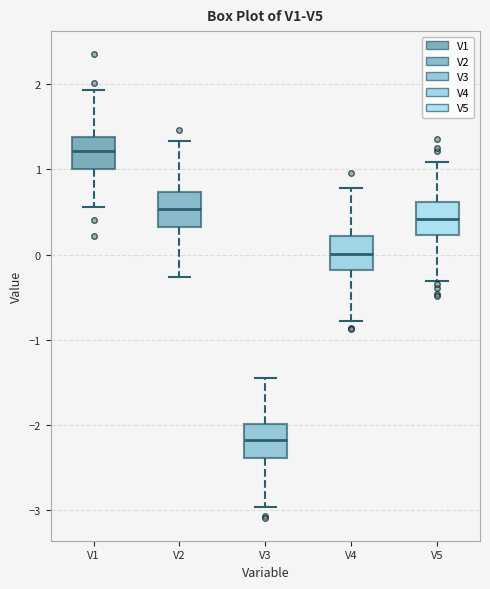

Which box's median line is the lowest?

V3